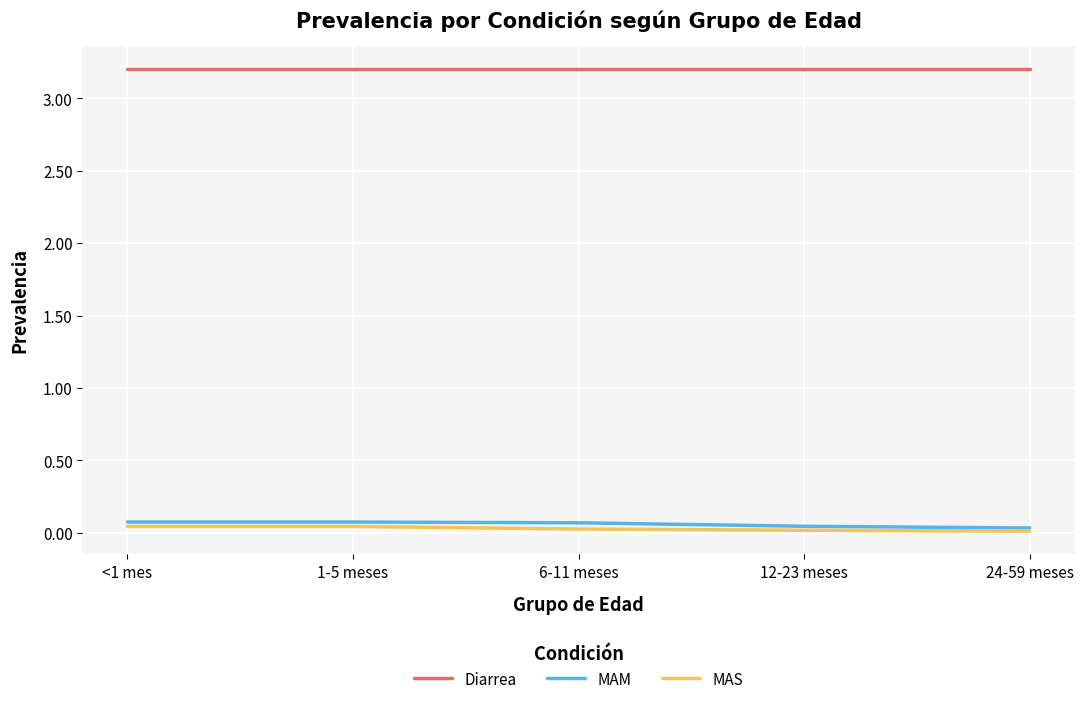

Which series has the largest total across all categories?

Diarrea